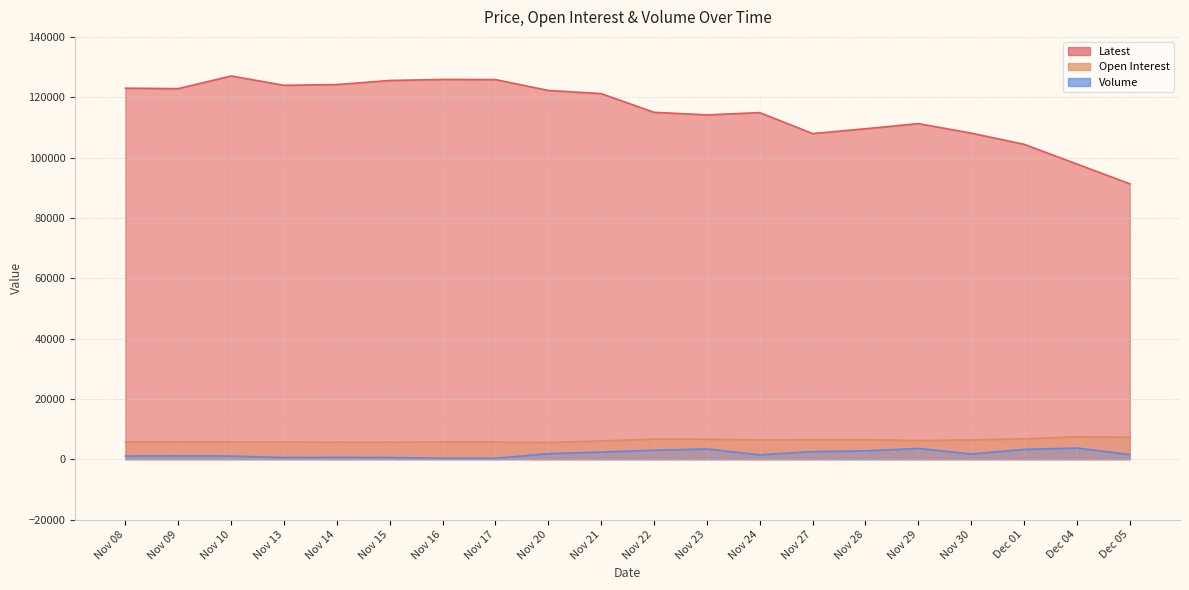

At which category does Open Interest reach its first local valley?

Nov 15